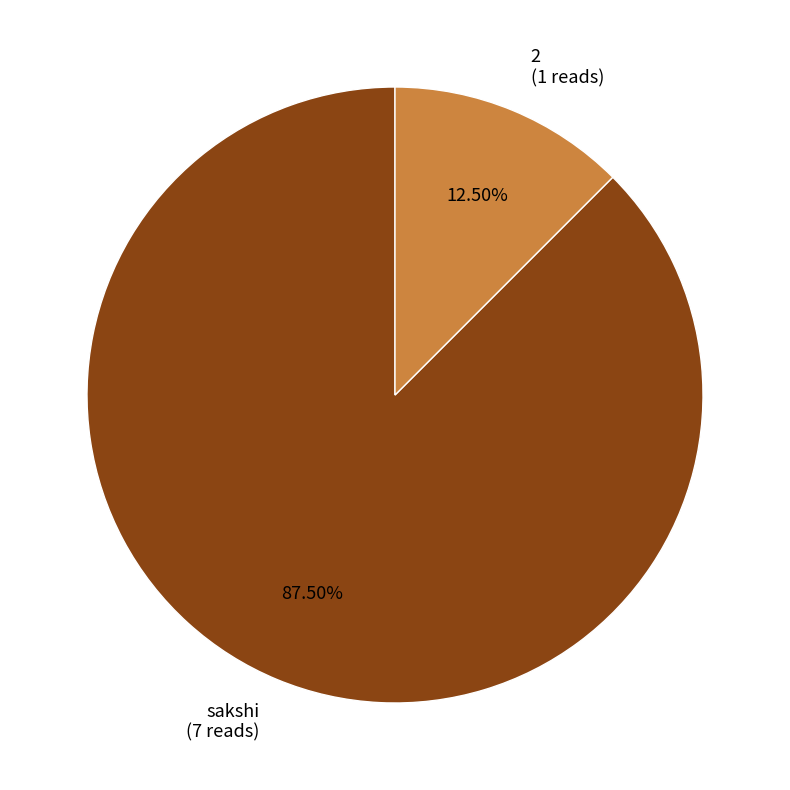

Rank the categories by value from lowest to highest.

2, sakshi